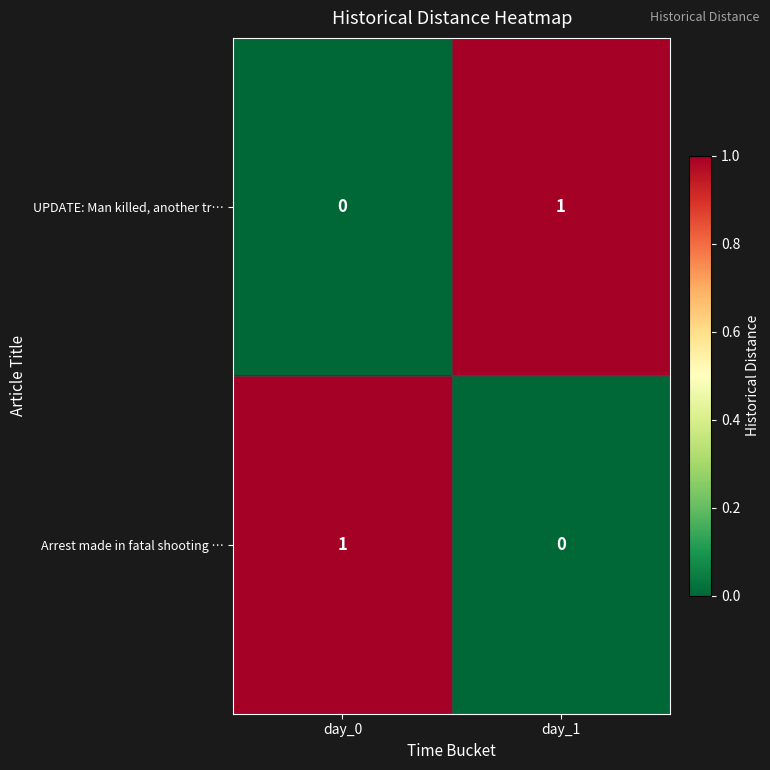

What is the total value across all series at day_0?

1